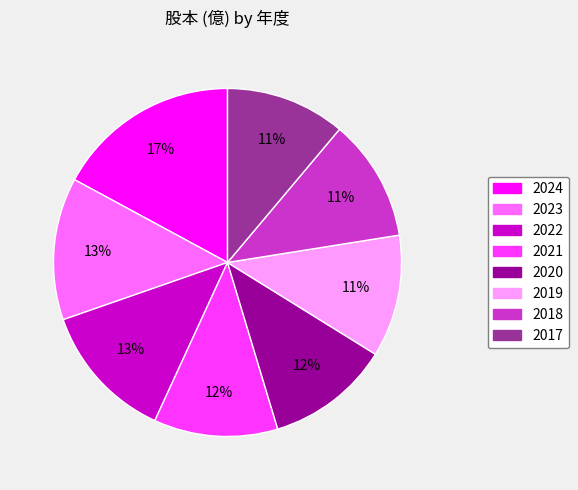

Combined, do 2019 and 2017 account for over 50%?

No